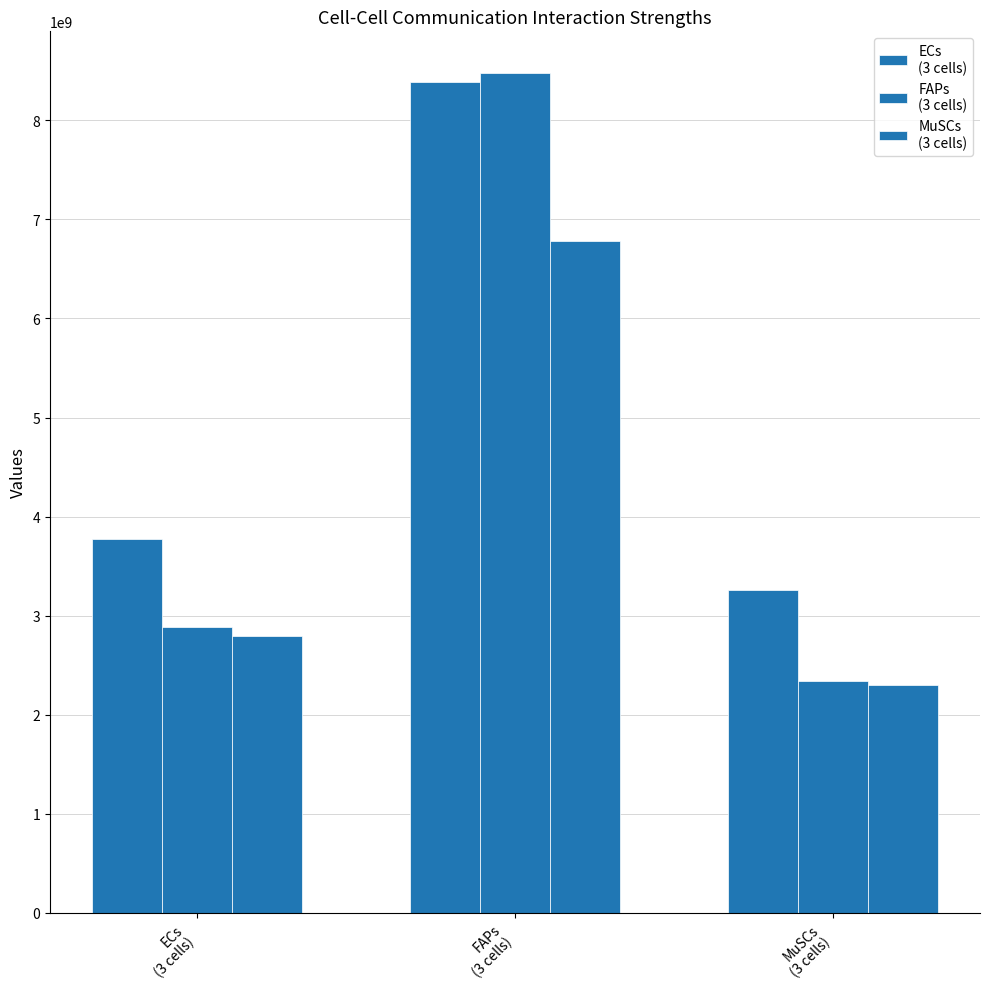

True or false: ECs
(3 cells) has a value of 3771653011.8 at ECs
(3 cells).

True